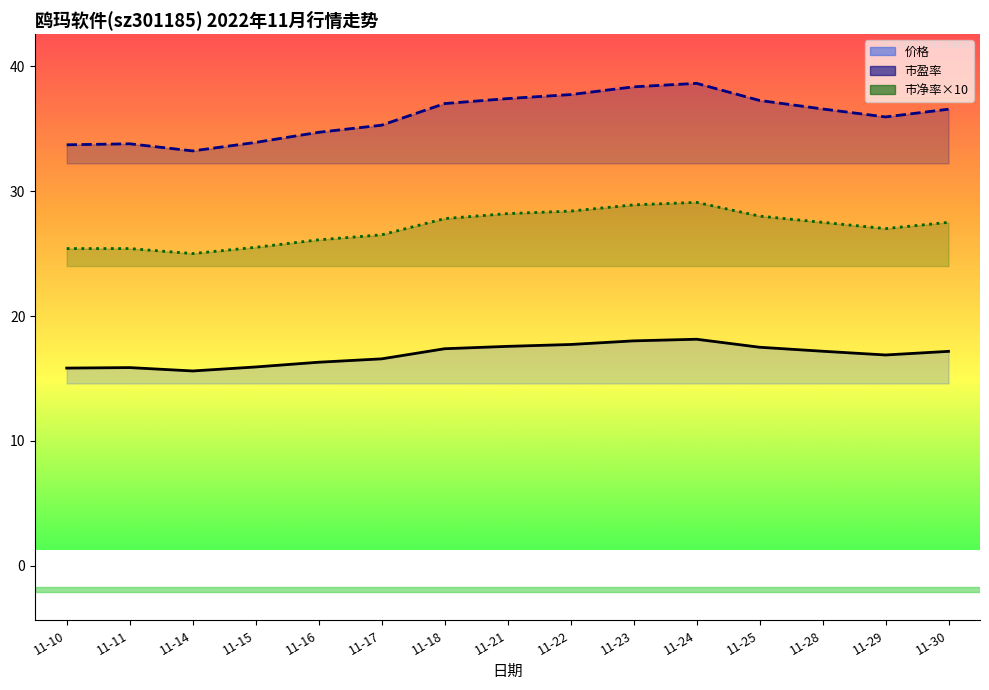

What are all the series names shown in the legend?

价格, 市盈率, 市净率×10